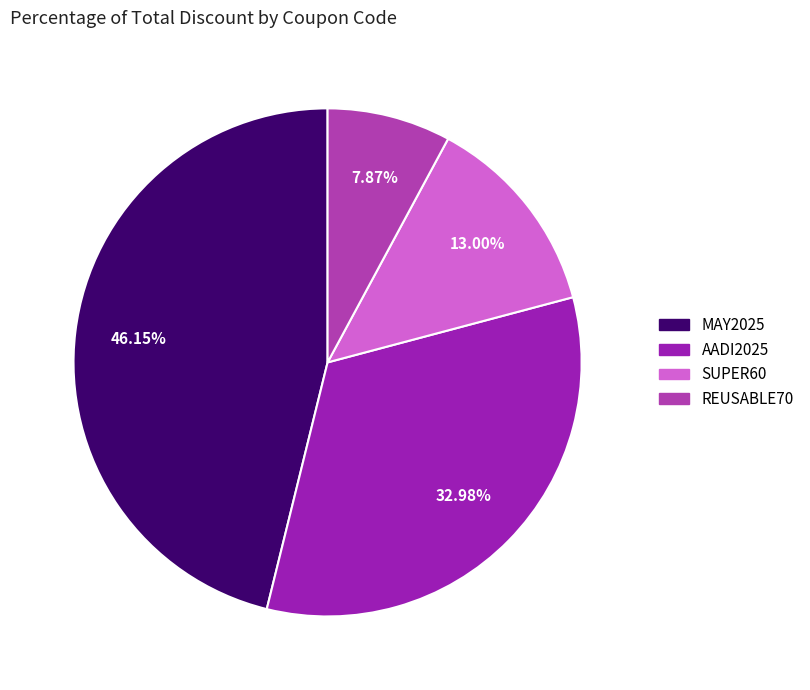

To the nearest percent, what portion does SUPER60 represent?

13%